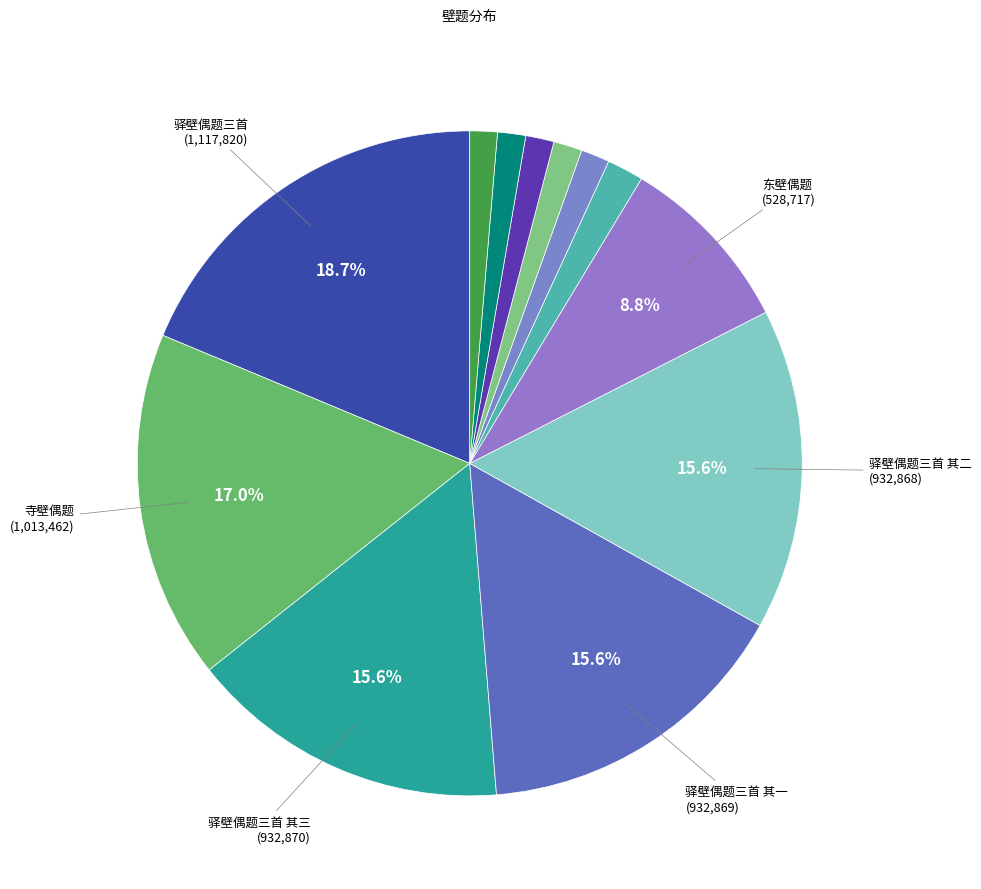

How many segments does this pie chart have?

12